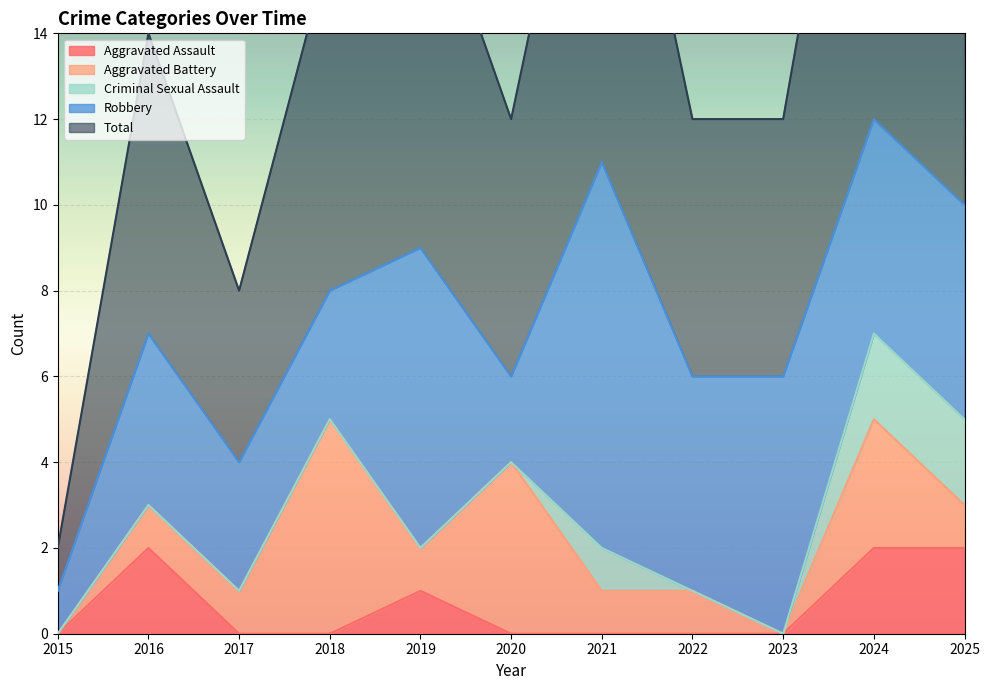

What is the sum of the Aggravated Assault values at 2025 and 2024?

4